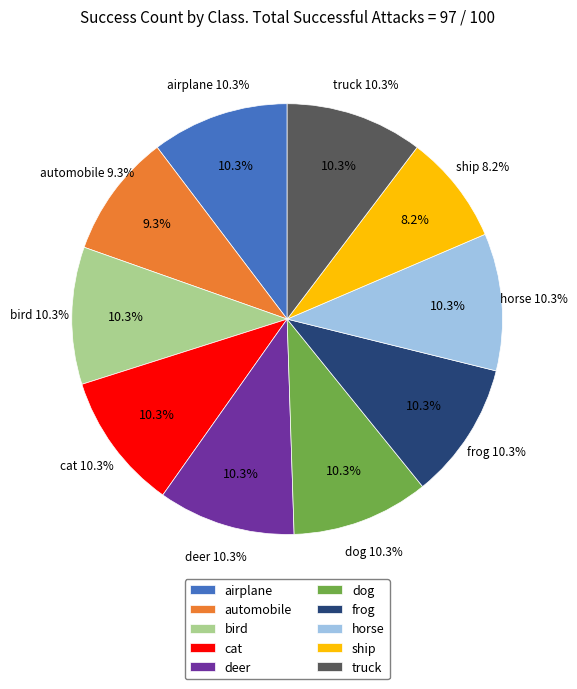

How many segments does this pie chart have?

10